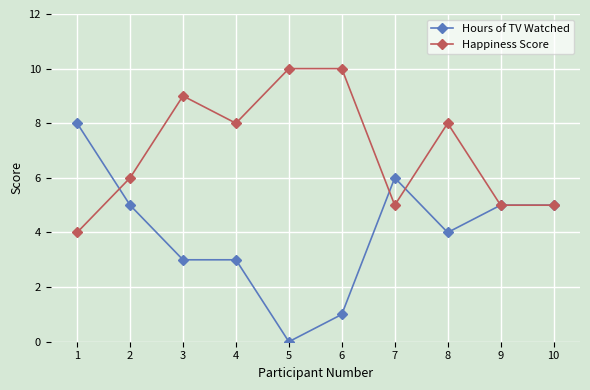

Which series has the largest total across all categories?

Happiness Score